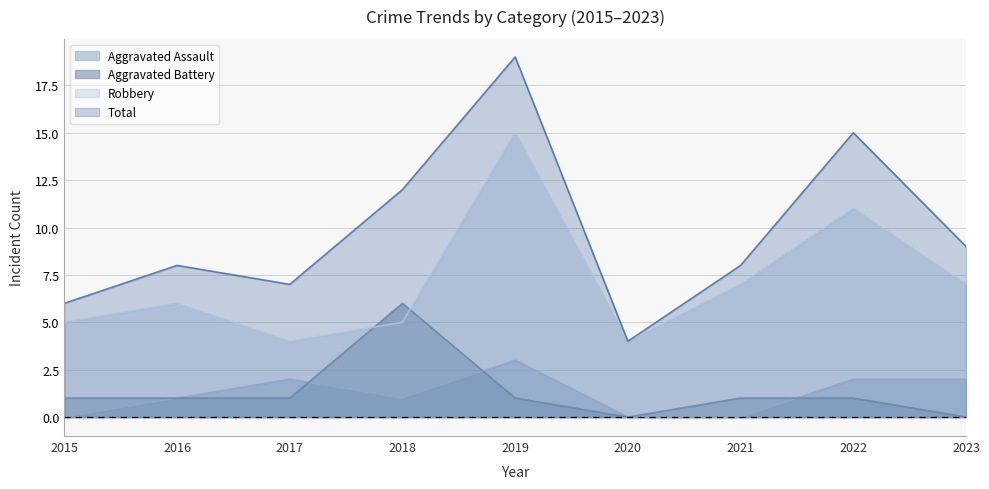

What is the greatest value displayed?

19